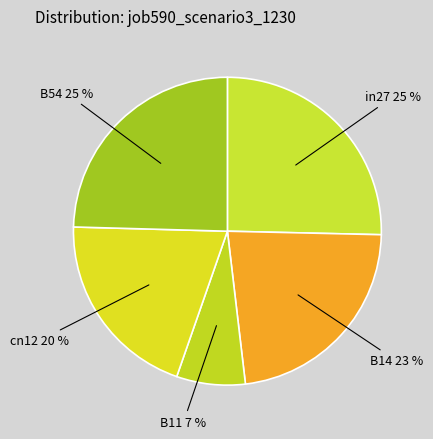

How many segments does this pie chart have?

5